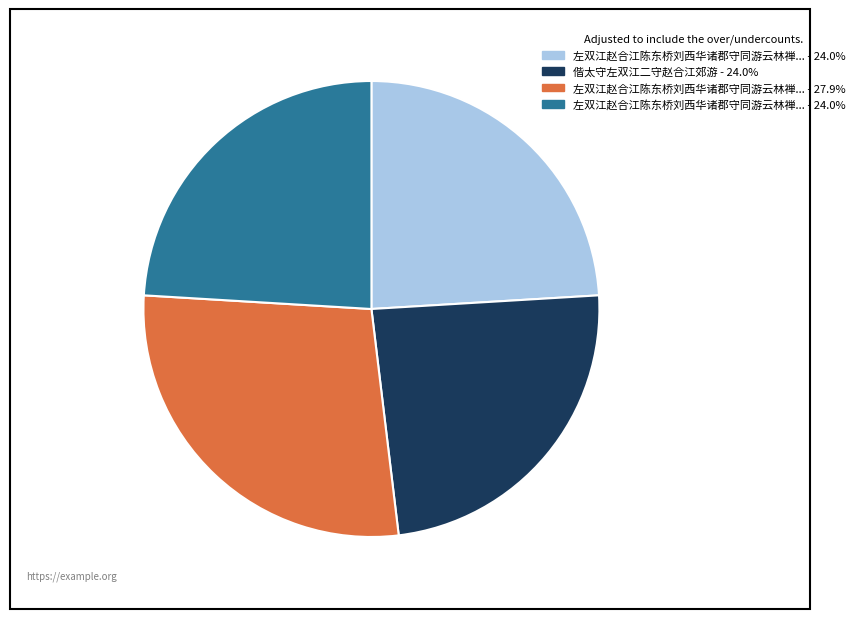

Is there a majority slice in this chart?

No